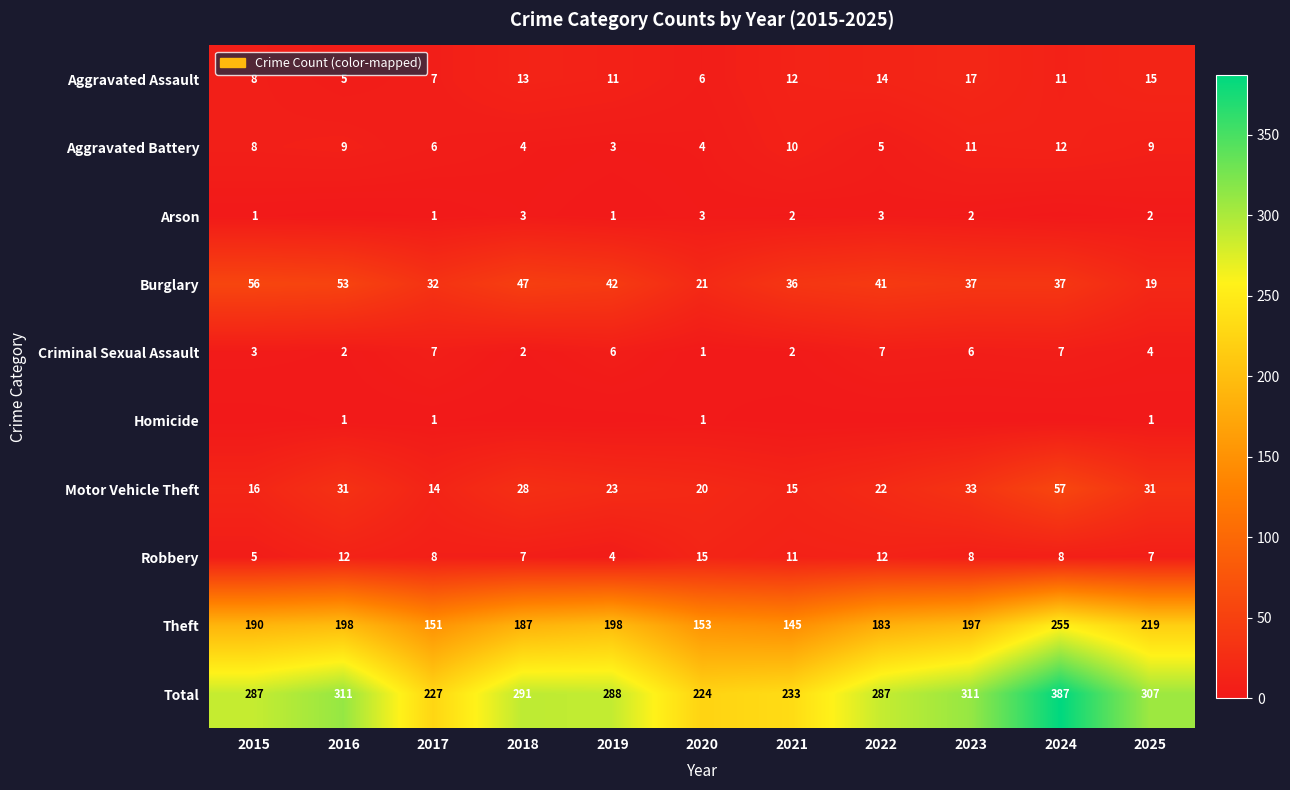

Where is Motor Vehicle Theft nearest to the value 35?

2023